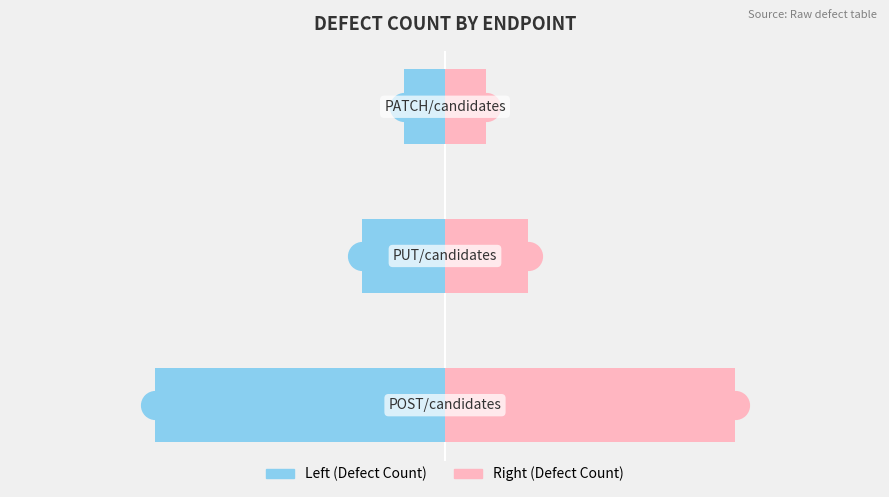

Which series has the largest total across all categories?

Defect Count (right)